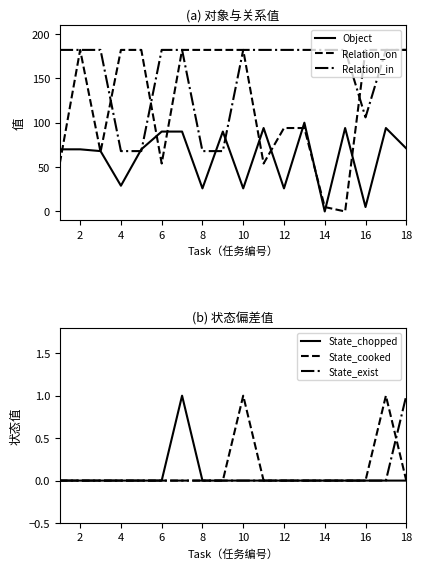

True or false: State_chopped and State_cooked cross at least once.

False